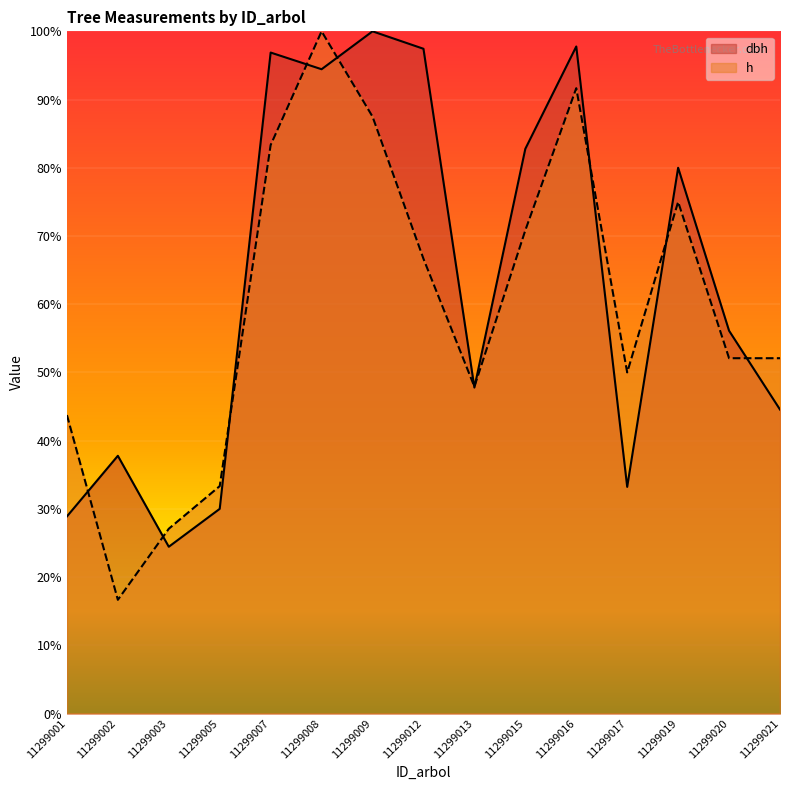

Where is the first local minimum for h?

11299002